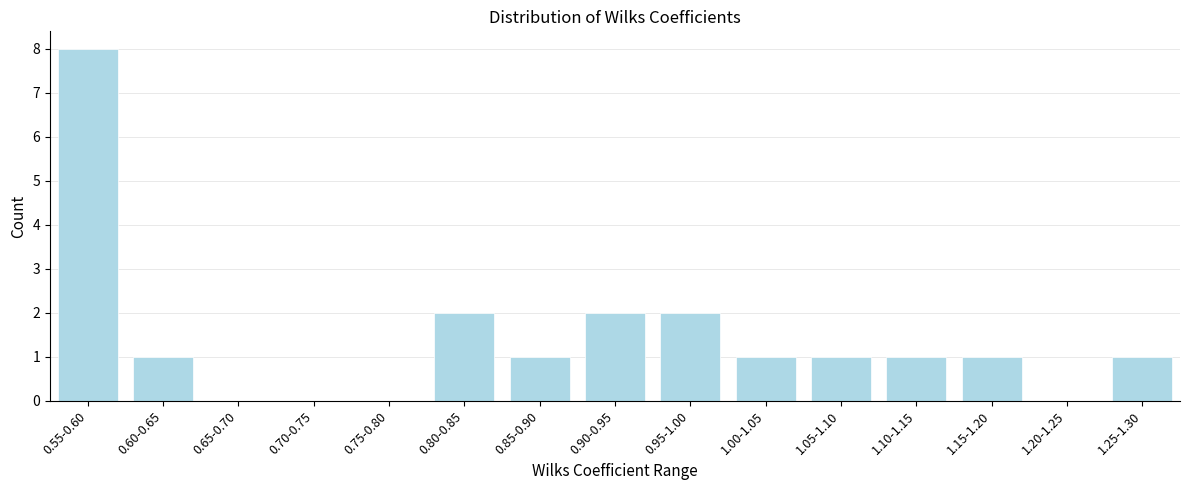

Reading left to right, what are all the values shown in this chart?

0.55-0.60=8	0.60-0.65=1	0.65-0.70=0	0.70-0.75=0	0.75-0.80=0	0.80-0.85=2	0.85-0.90=1	0.90-0.95=2	0.95-1.00=2	1.00-1.05=1	1.05-1.10=1	1.10-1.15=1	1.15-1.20=1	1.20-1.25=0	1.25-1.30=1